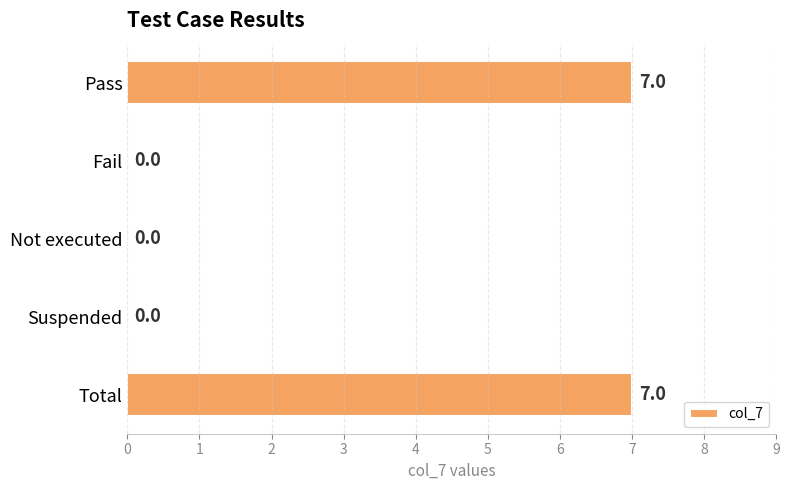

Reading bottom to top, extract all data points from this chart.

Total=7	Suspended=0	Not executed=0	Fail=0	Pass=7